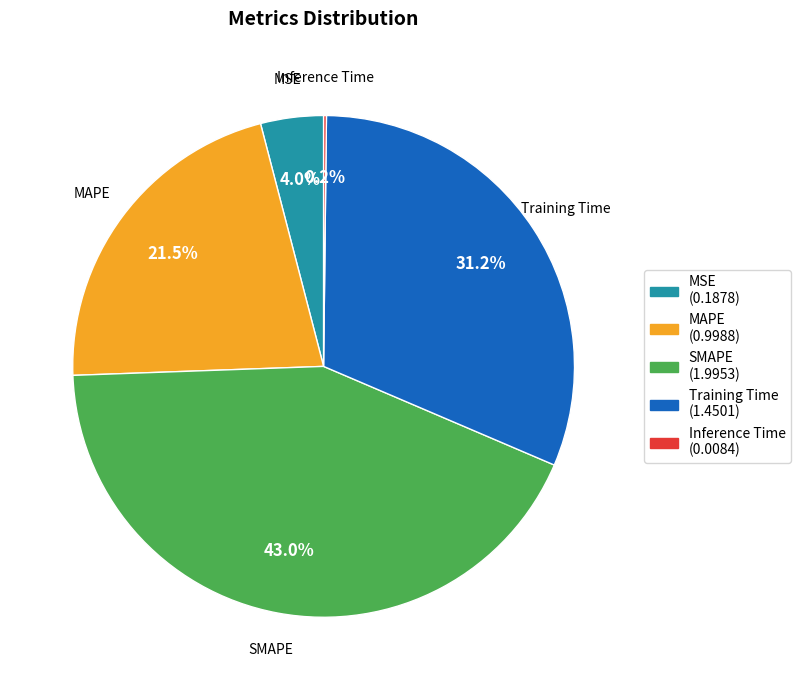

Does SMAPE represent more than half of the total?

No